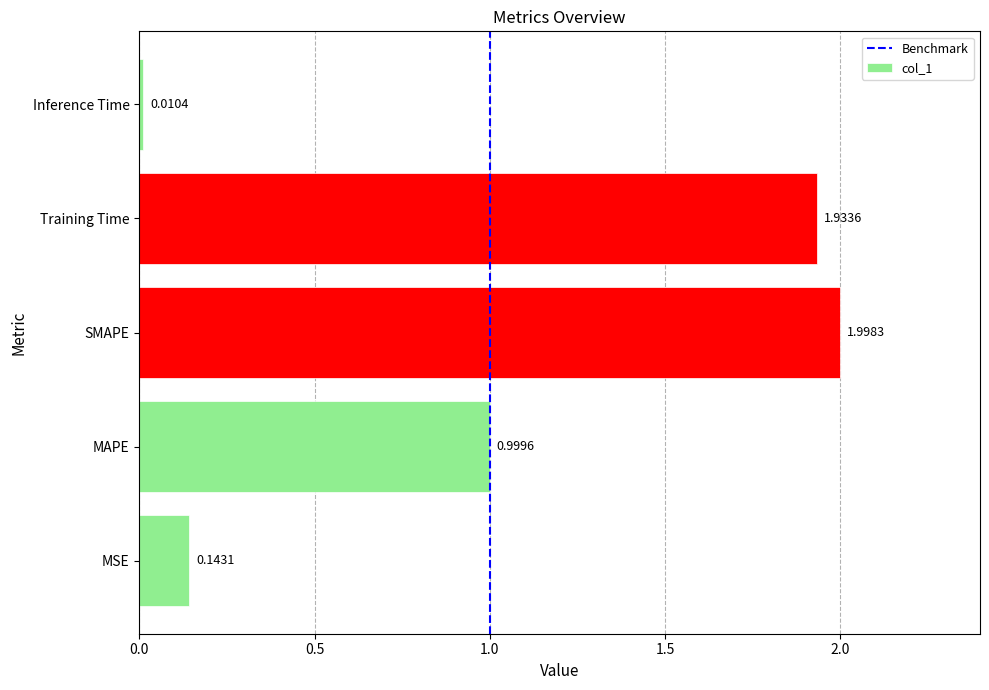

How many bars are there in total?

5